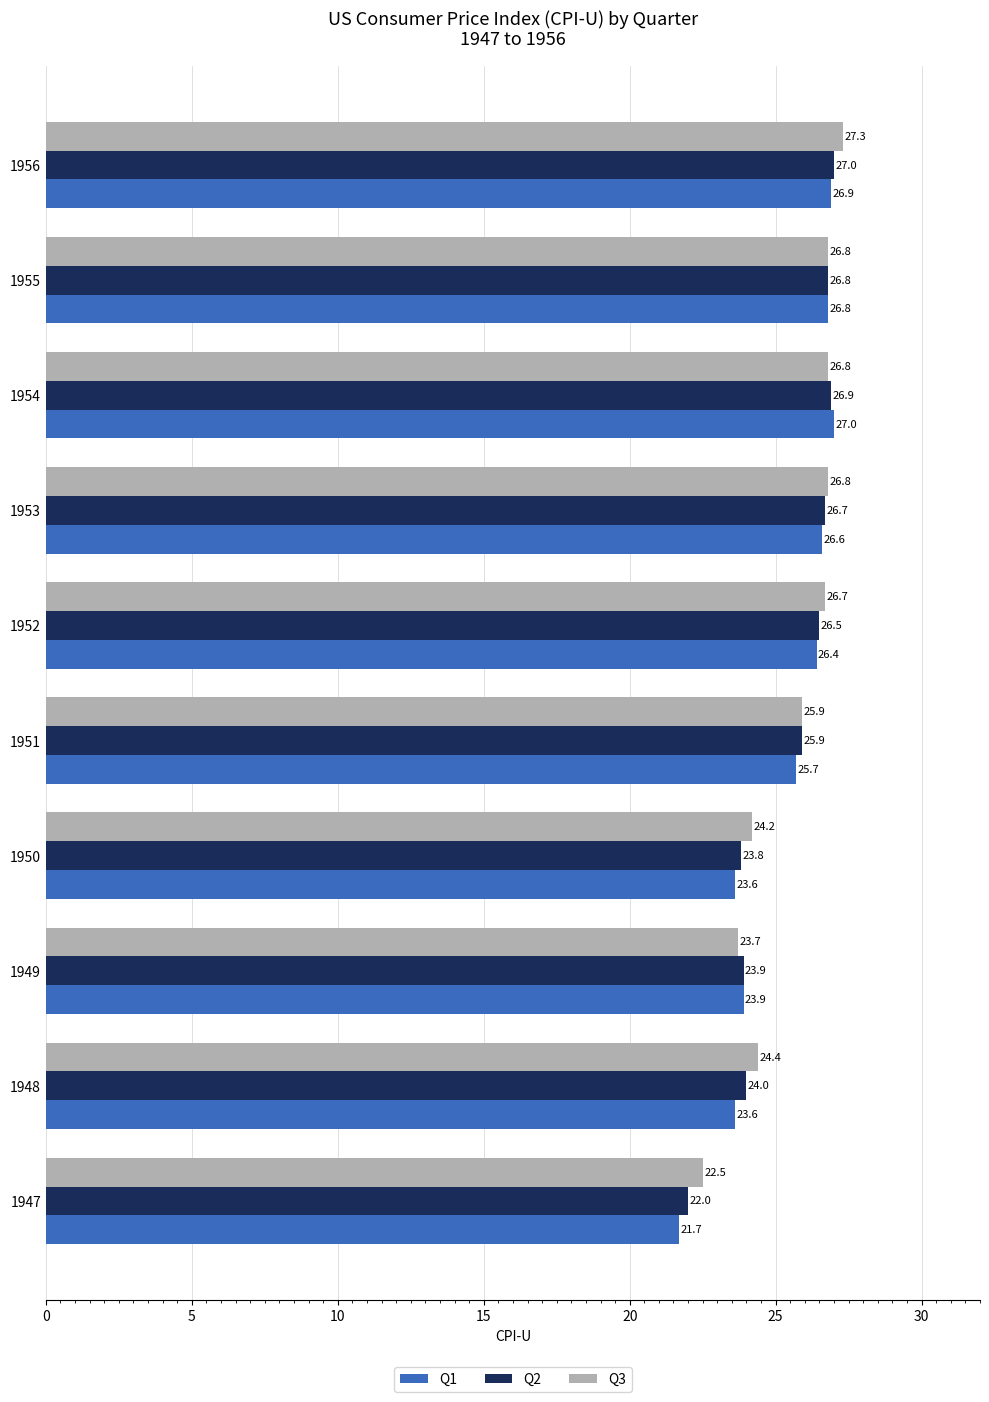

At which label is Q3 closest to 24?

1950